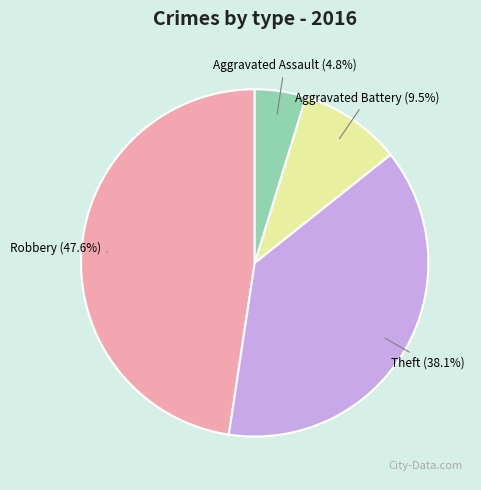

Is it true that Aggravated Battery is 1% of the pie?

False